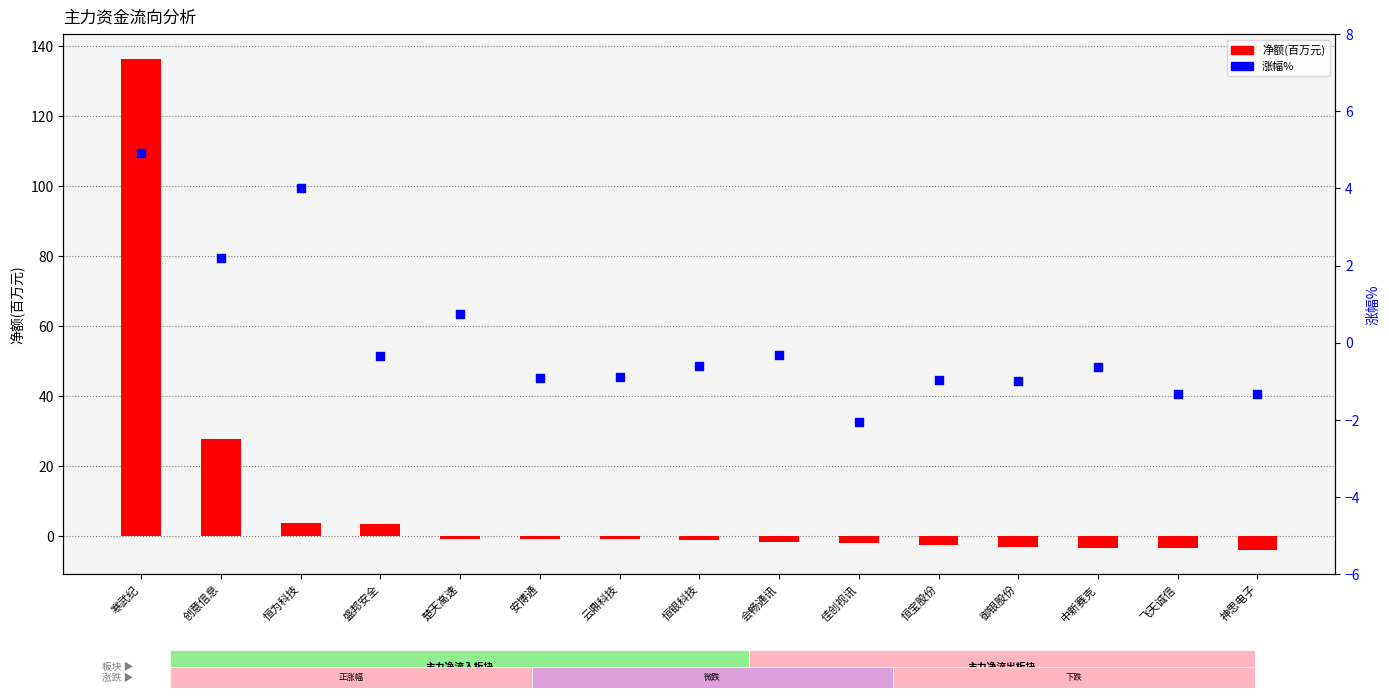

Which series reaches the minimum Y coordinate?

净额(百万)